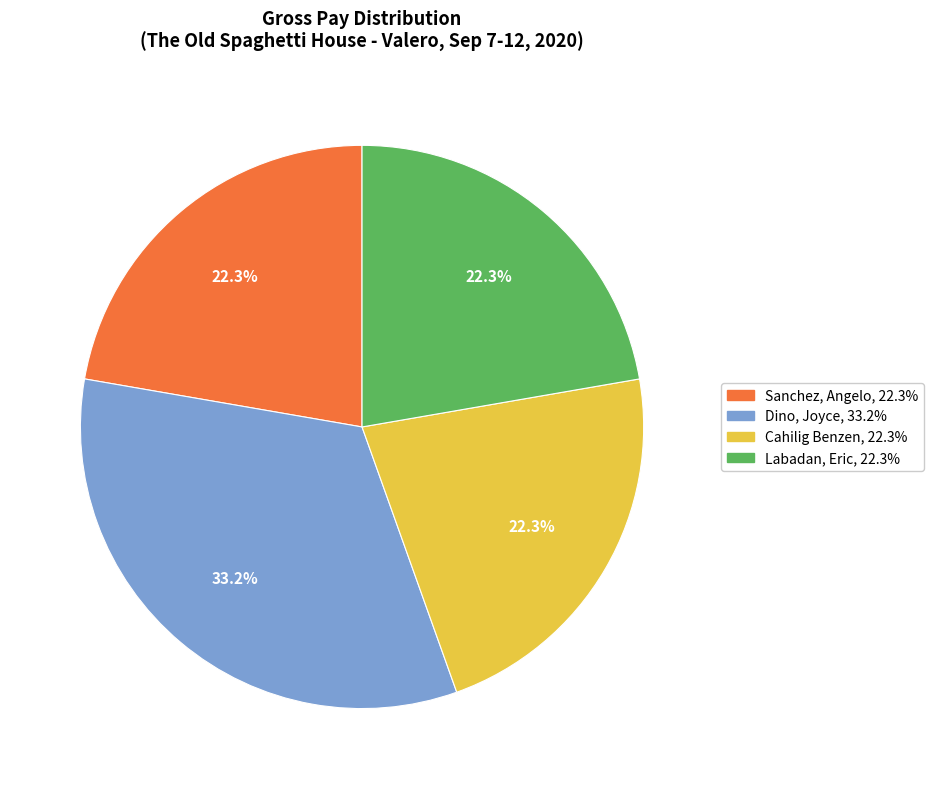

Does any single category account for the majority?

No